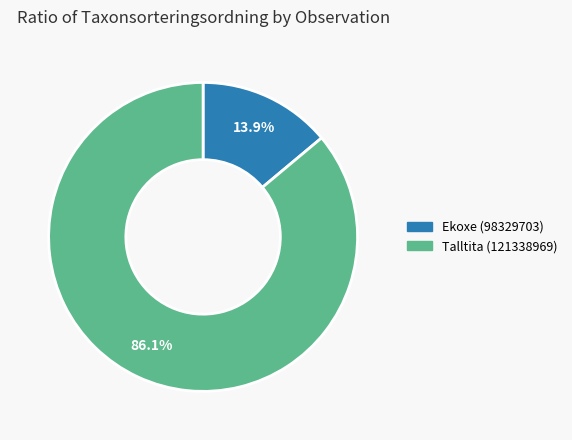

To the nearest percent, what portion does Talltita (121338969) represent?

86%